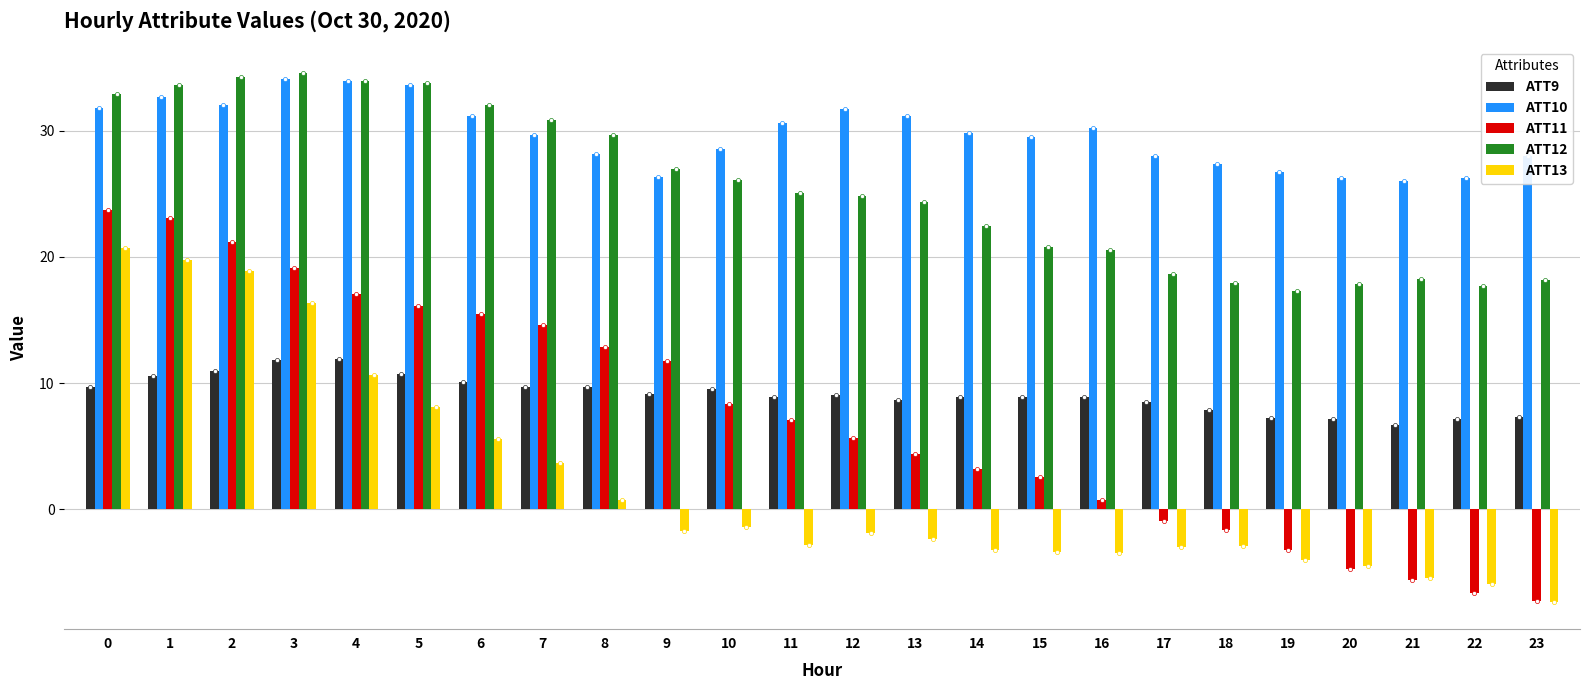

What is the sum of the ATT12 values at 23 and 3?

52.7